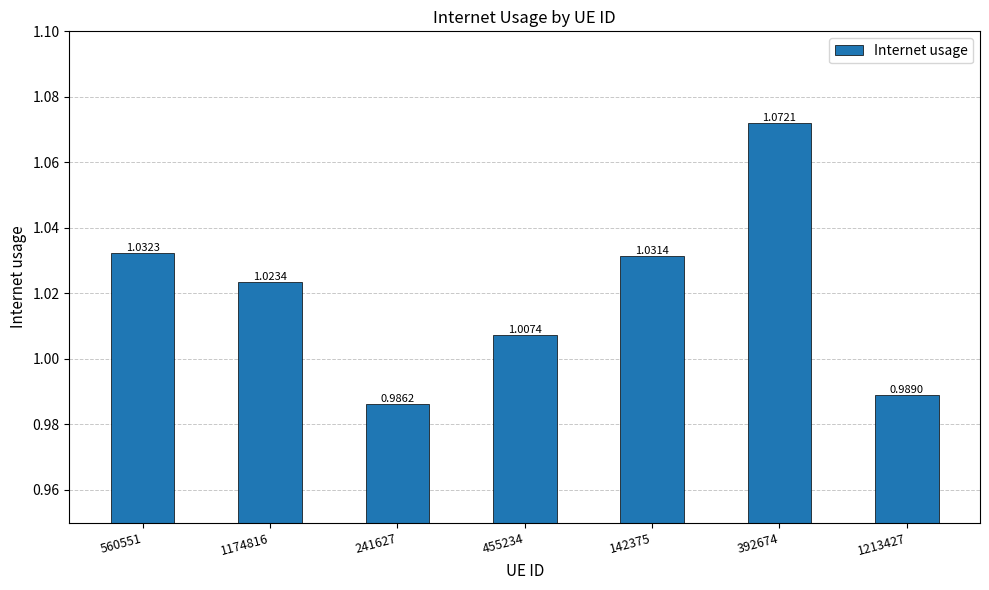

What is the difference between the maximum and minimum values?

0.1